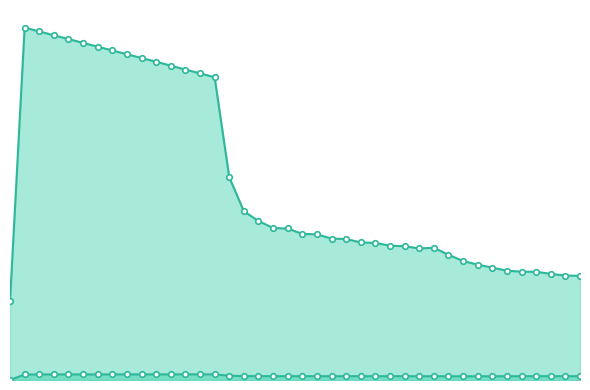

What is the difference between the highest and lowest values at 31?

13506826.4